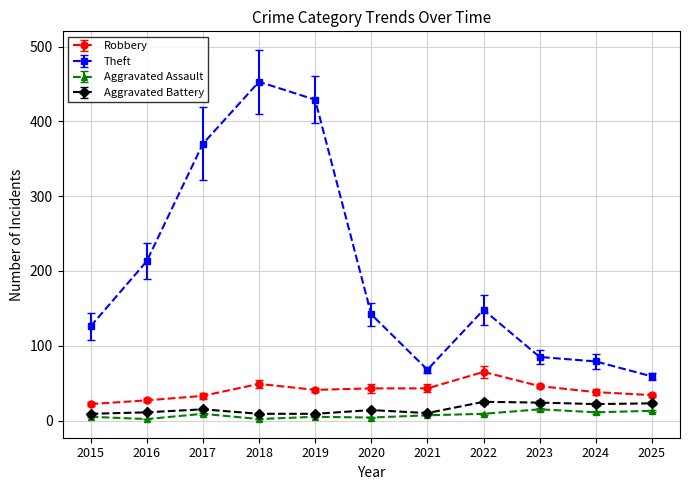

Is the value of Aggravated Battery at 2016 greater than the value of Theft at 2015?

No